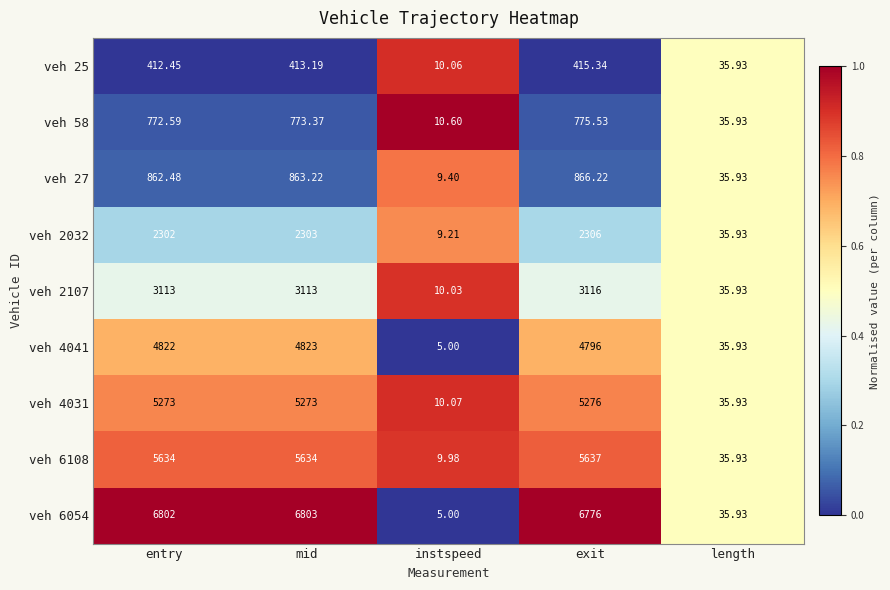

Which label corresponds to the largest value in the chart?

mid